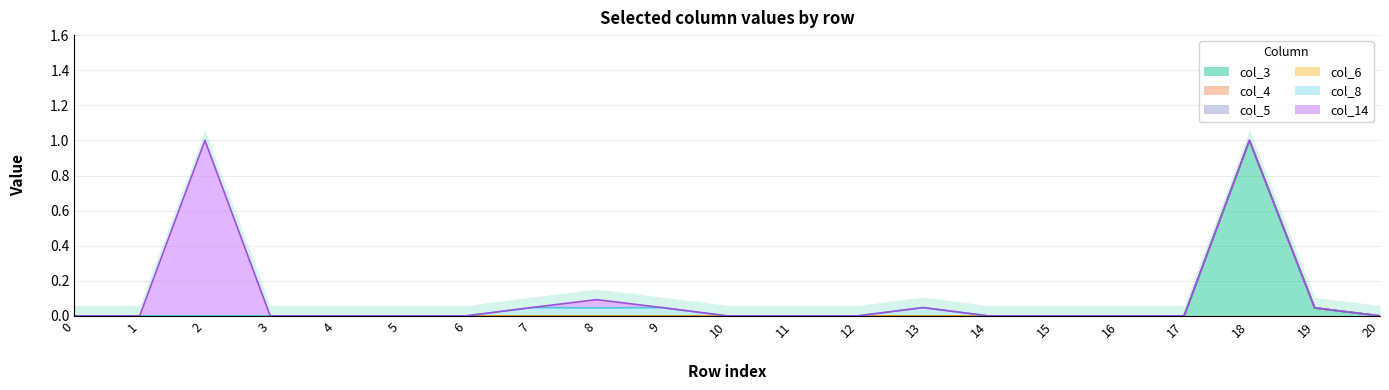

Does the chart have visible grid lines?

Yes